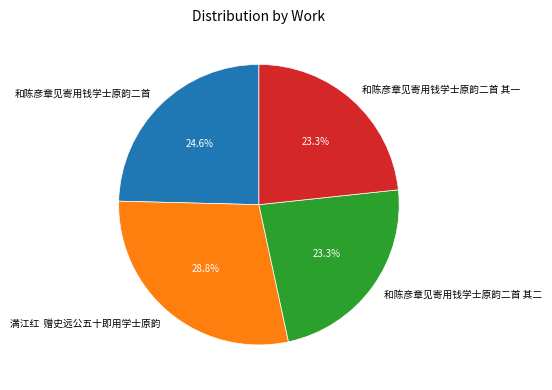

How many slices are in this pie chart?

4